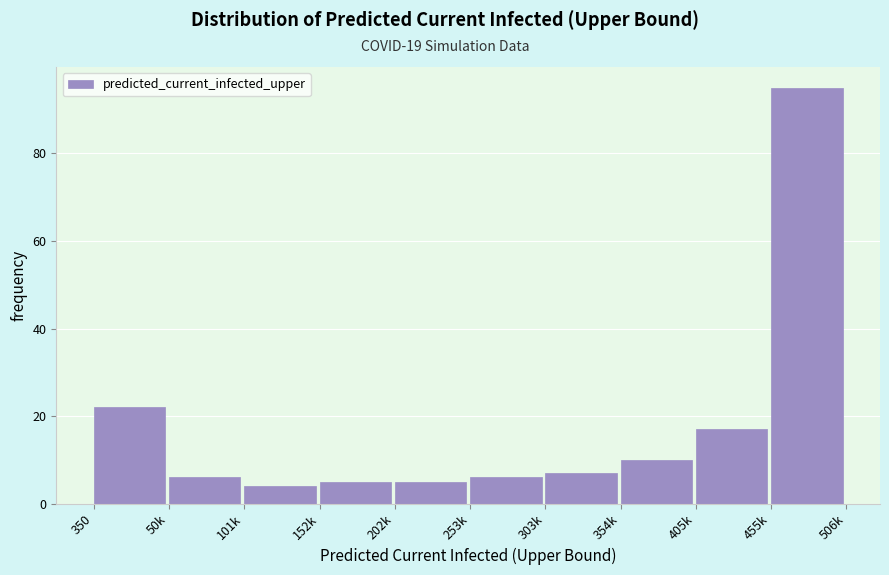

Reading left to right, list all the values displayed in this chart.

350=22	50k=6	101k=4	152k=5	202k=5	253k=6	303k=7	354k=10	405k=17	455k=95